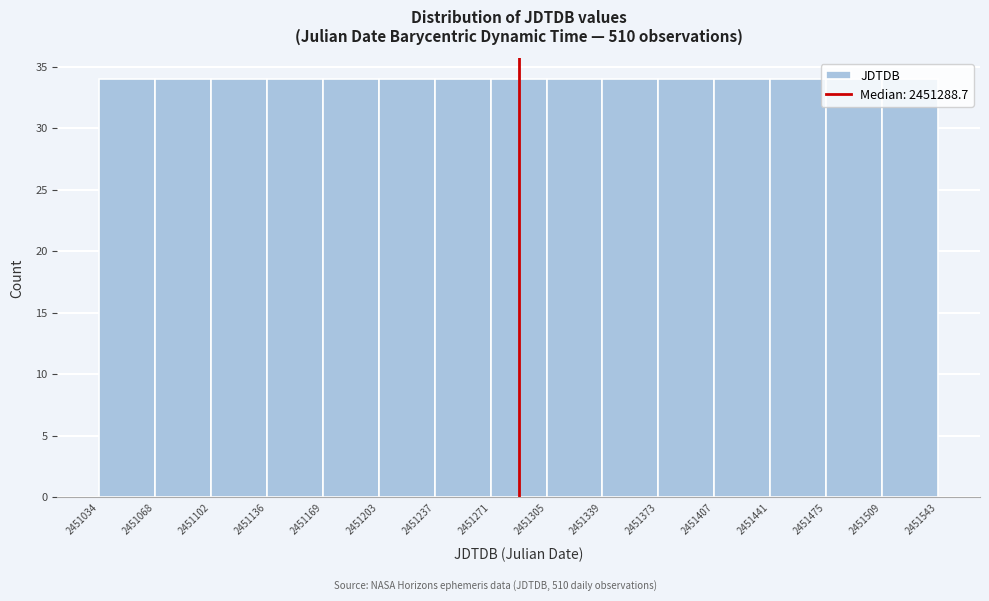

How tall is the bar that spans 2451271 to 2451305 on the x-axis? The values are not printed on the chart, so give them approximately, as read against the axis.

34